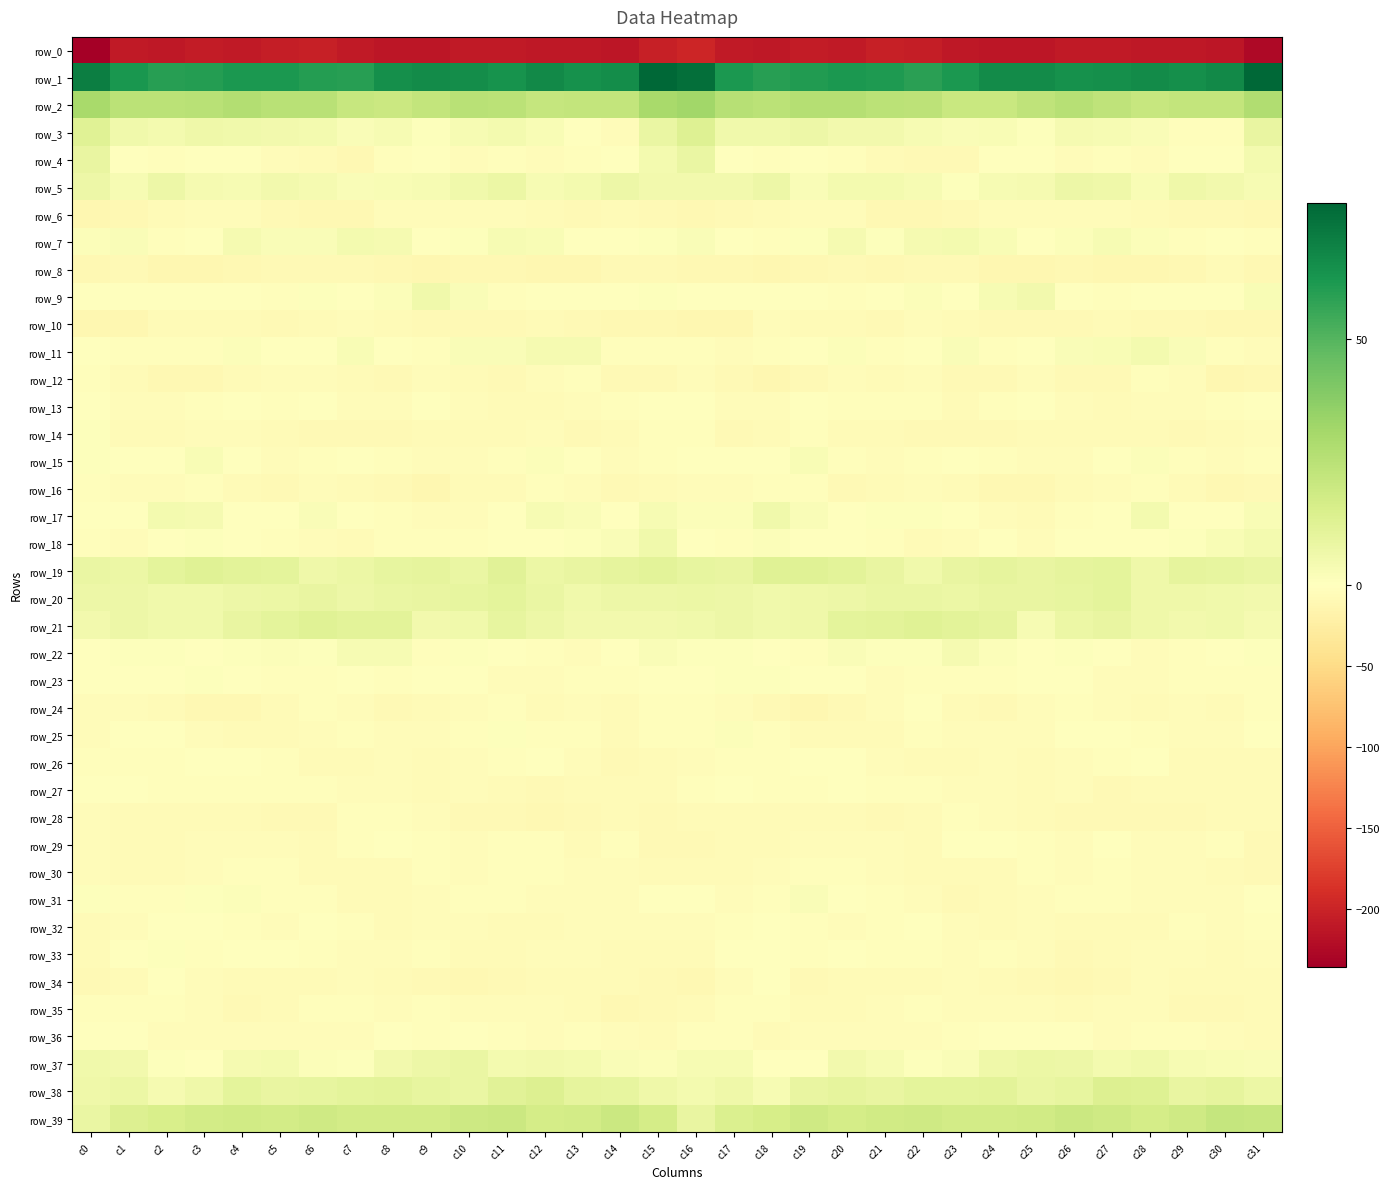

True or false: row_36 has a value of -3.8 at c7.

True